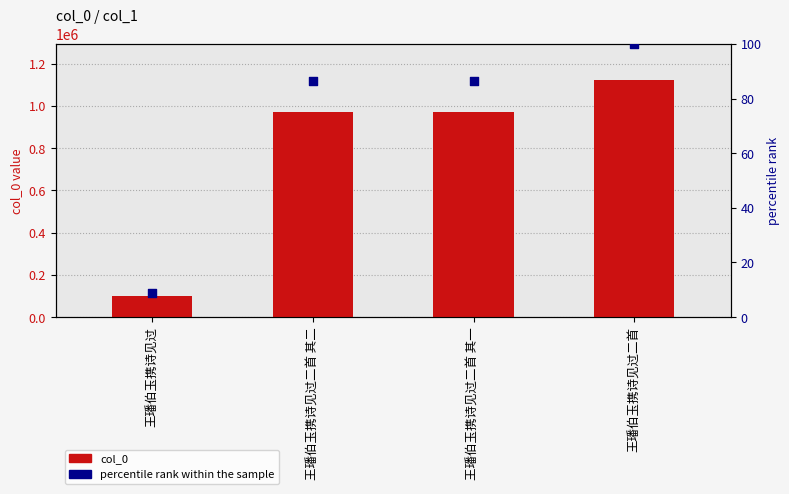

Which series has the largest total across all categories?

col_0